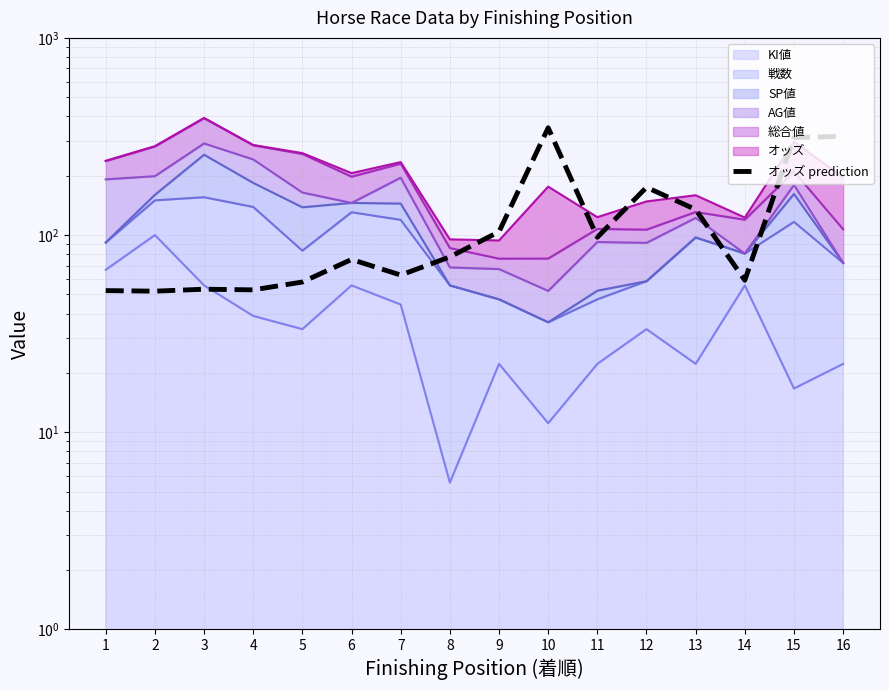

Rank the categories by value from highest to lowest.

10, 16, 15, 12, 13, 9, 11, 8, 6, 7, 14, 5, 3, 4, 1, 2